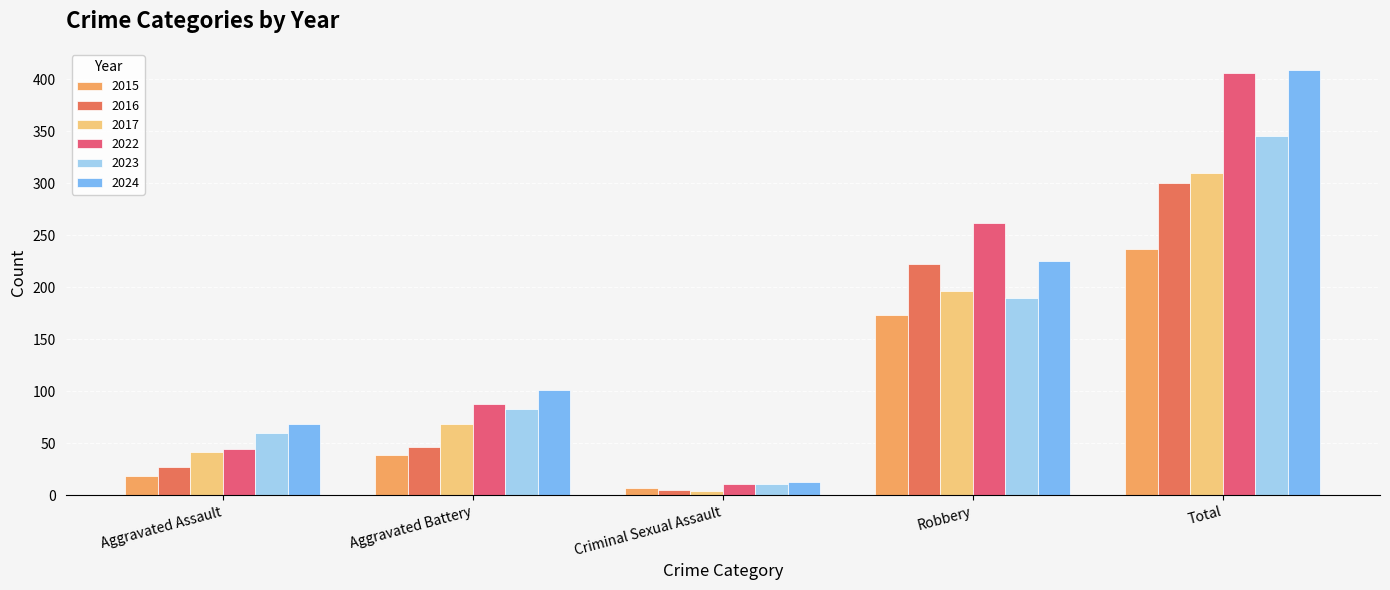

What is the maximum value shown in the chart?

409